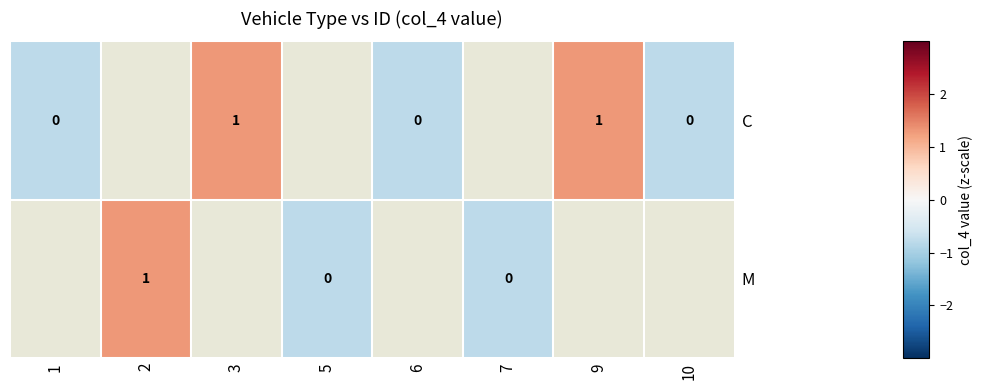

What is the maximum value shown in the chart?

1.3